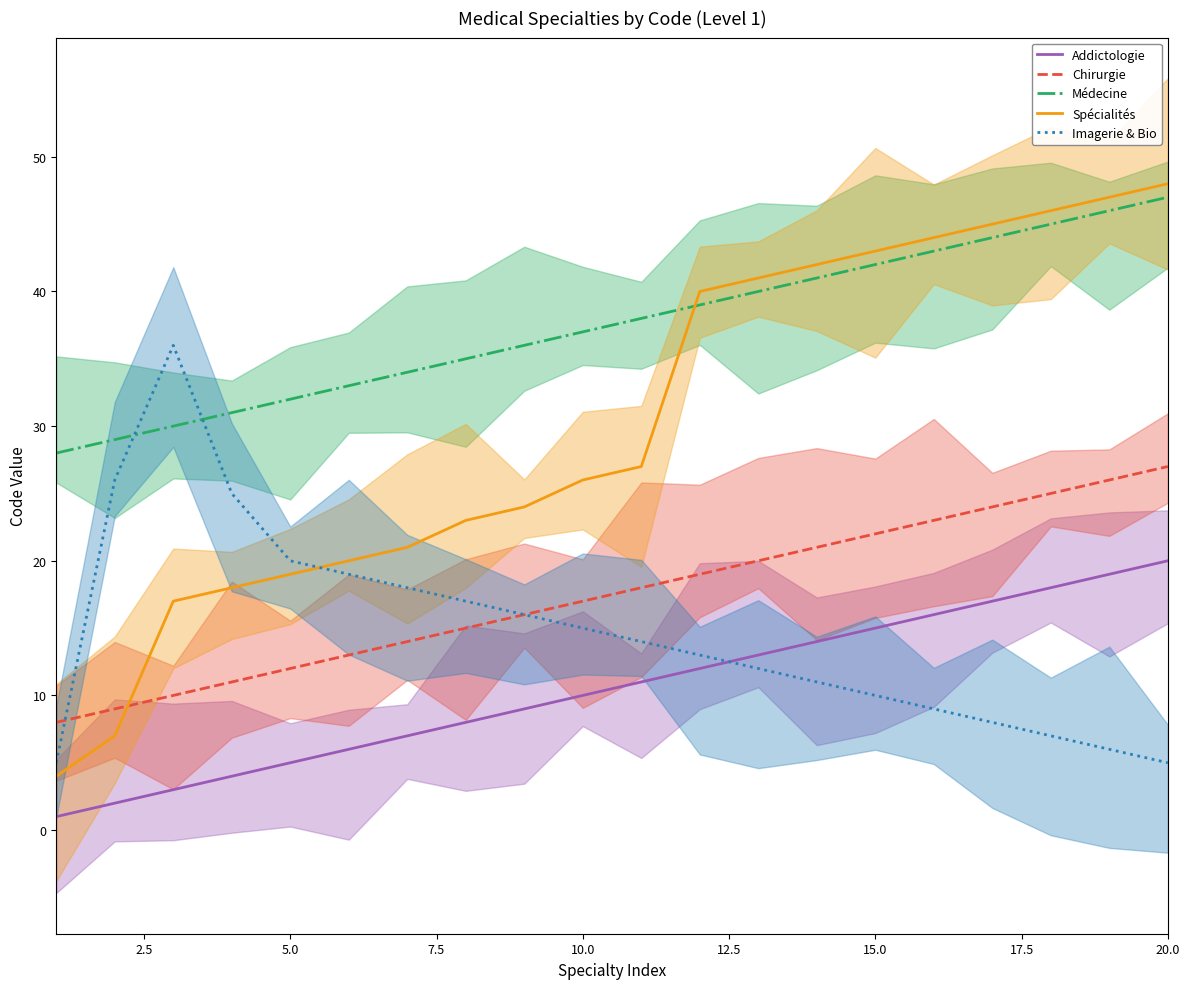

What is the sum of all Addictologie values?

210